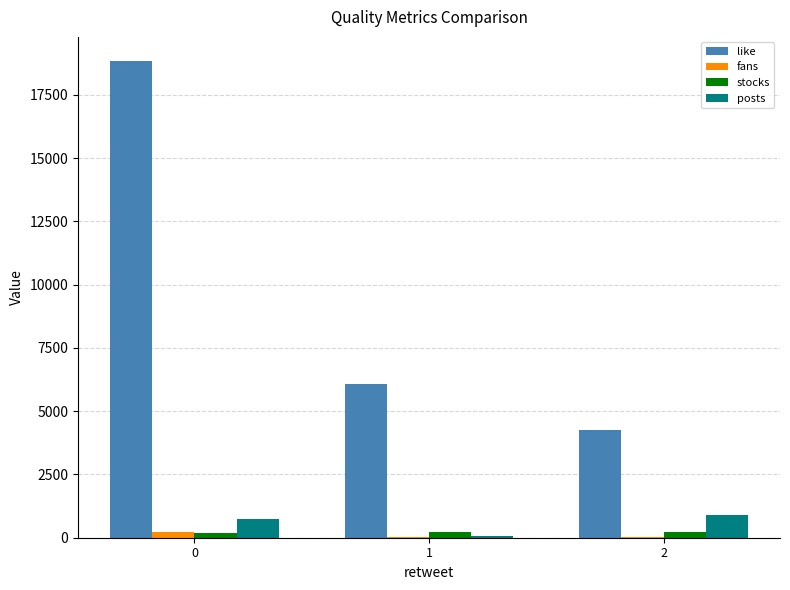

How many categories are shown in the chart?

3